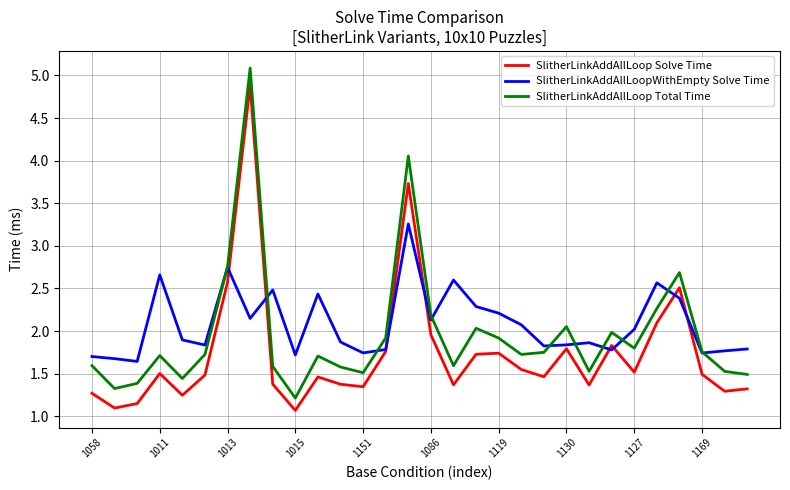

What are all the series names shown in the legend?

SlitherLinkAddAllLoop Solve Time, SlitherLinkAddAllLoopWithEmpty Solve Time, SlitherLinkAddAllLoop Total Time